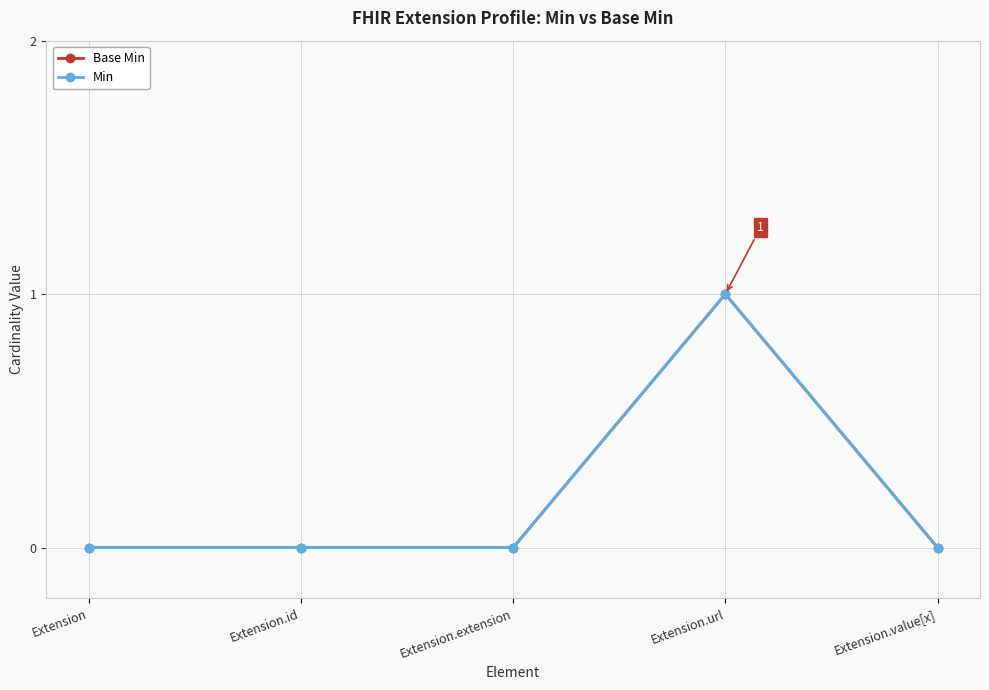

Is it true that Min equals 0 at Extension.extension?

True